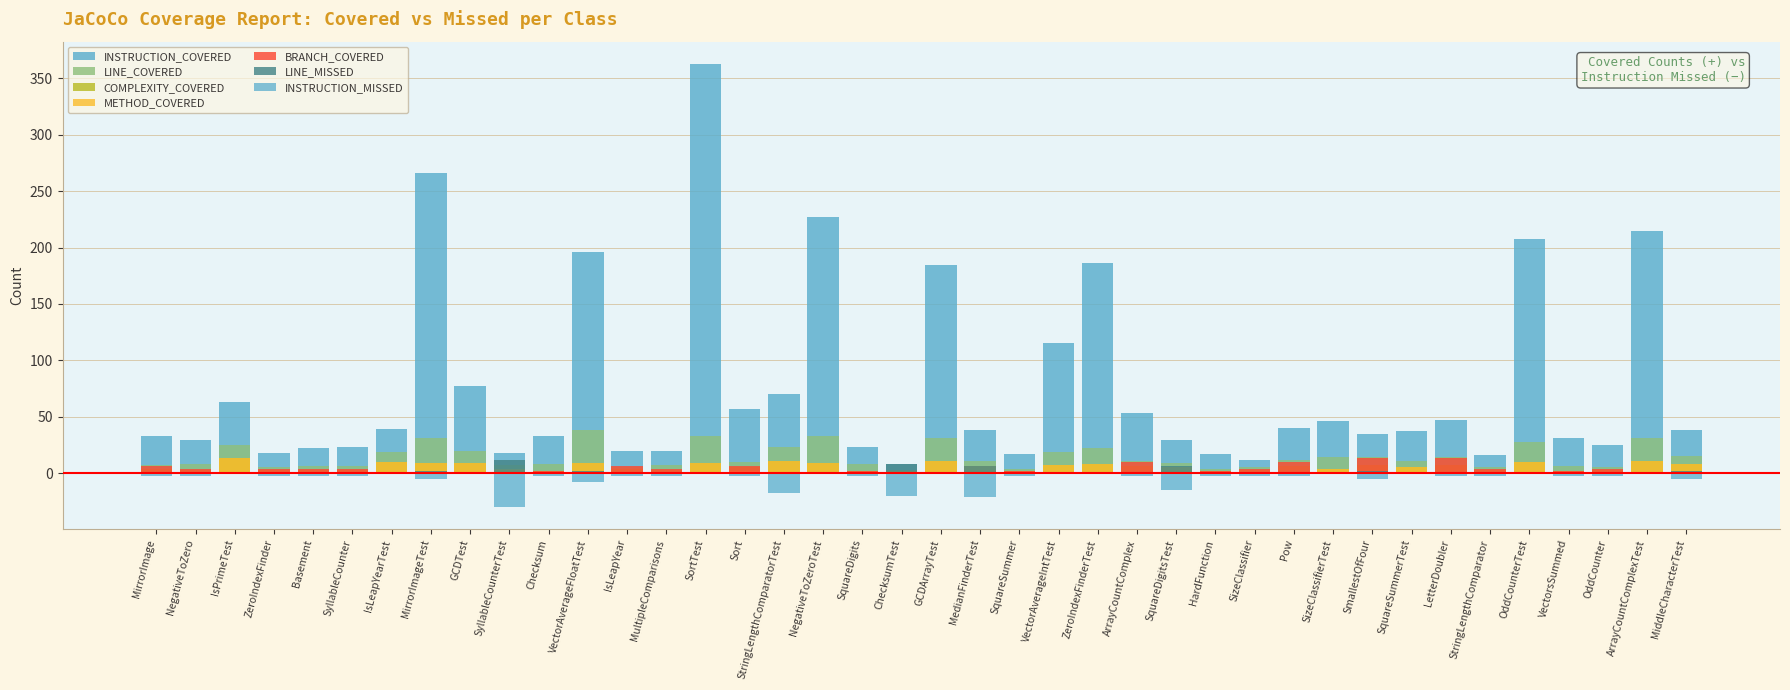

At which label does LINE_MISSED reach its minimum?

IsPrimeTest